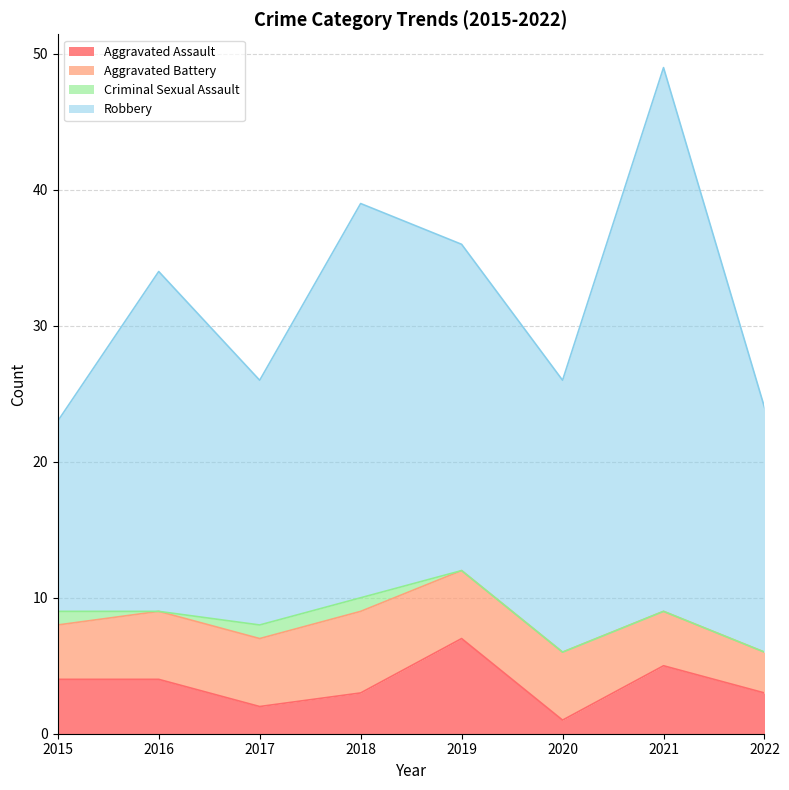

Is it true that Robbery equals 4 at 2020?

False